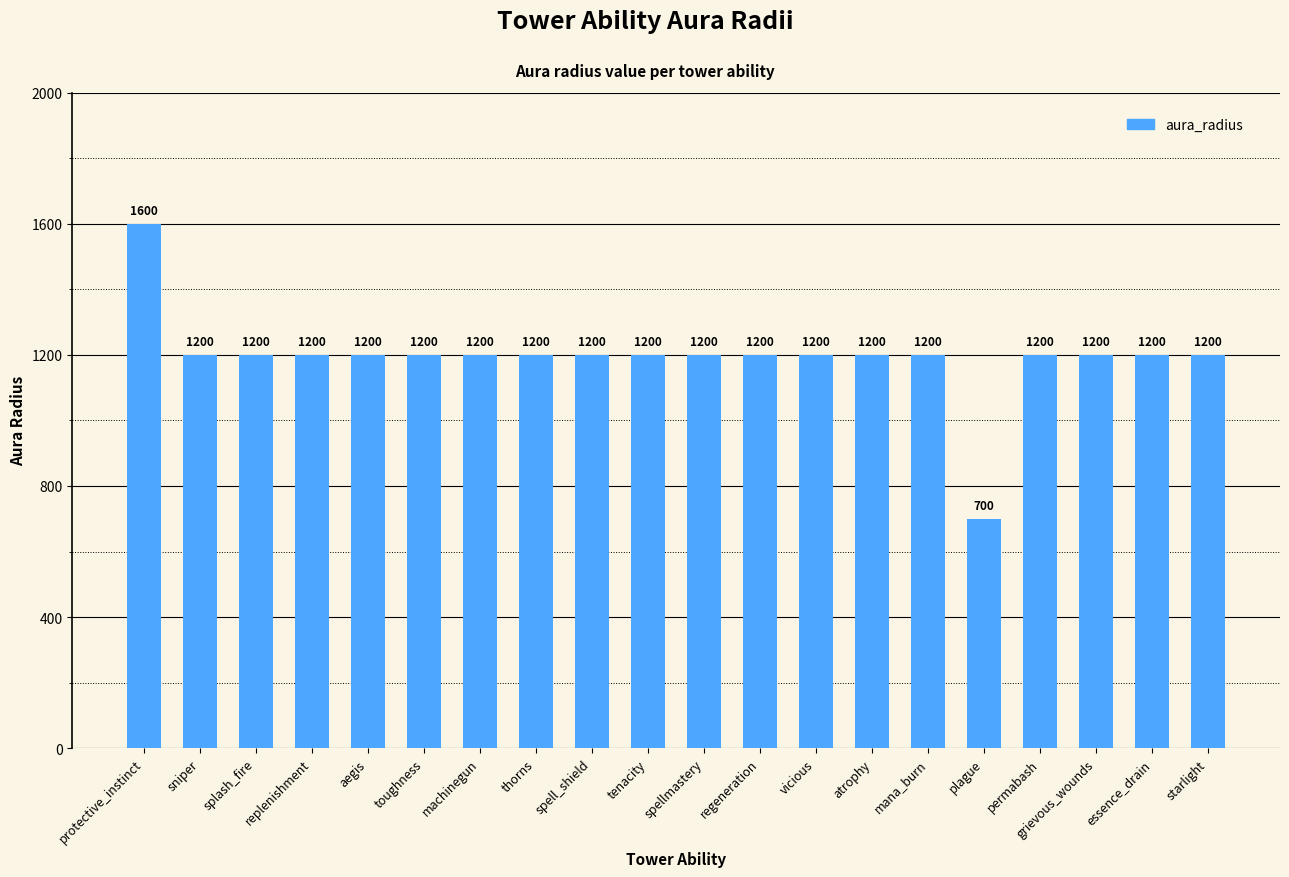

Approximately how many times larger is the value at mana_burn compared to grievous_wounds?

1.0